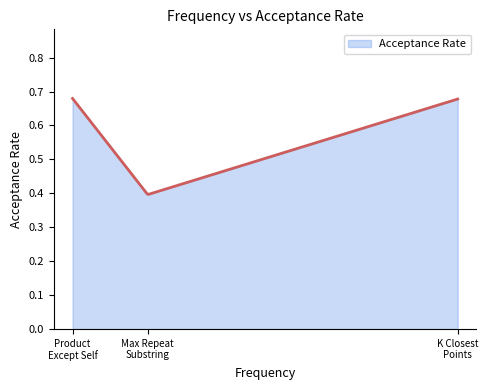

What is the difference between the maximum and minimum values?

0.3